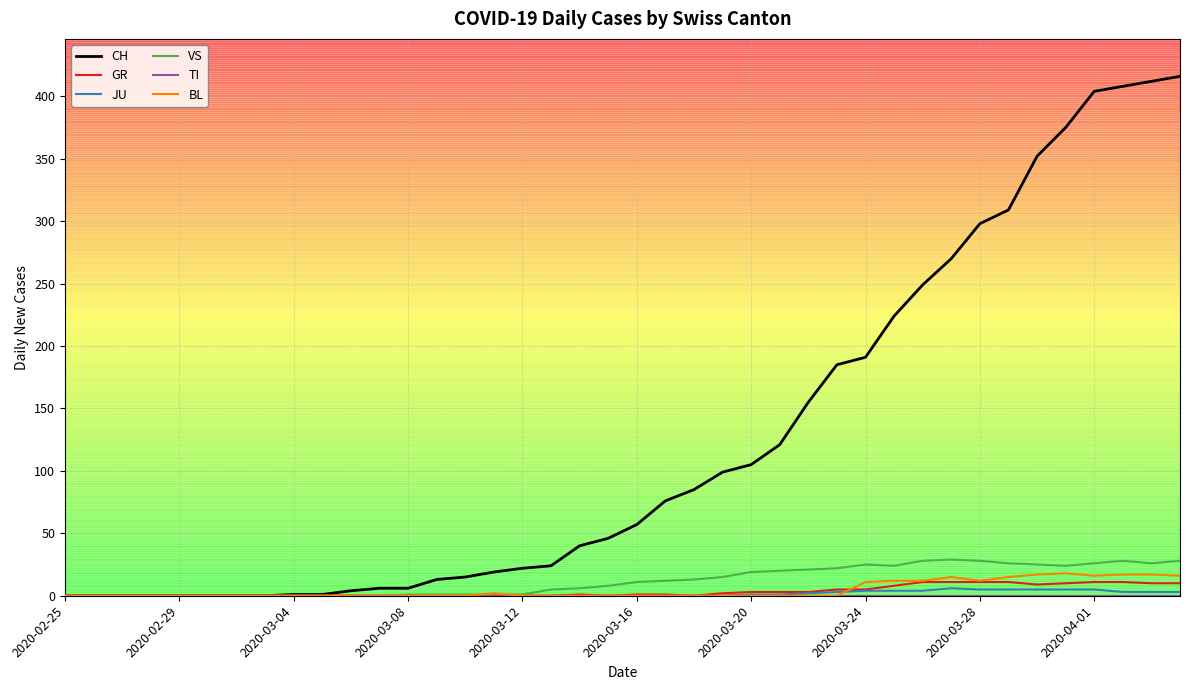

Which series has the largest total across all categories?

CH